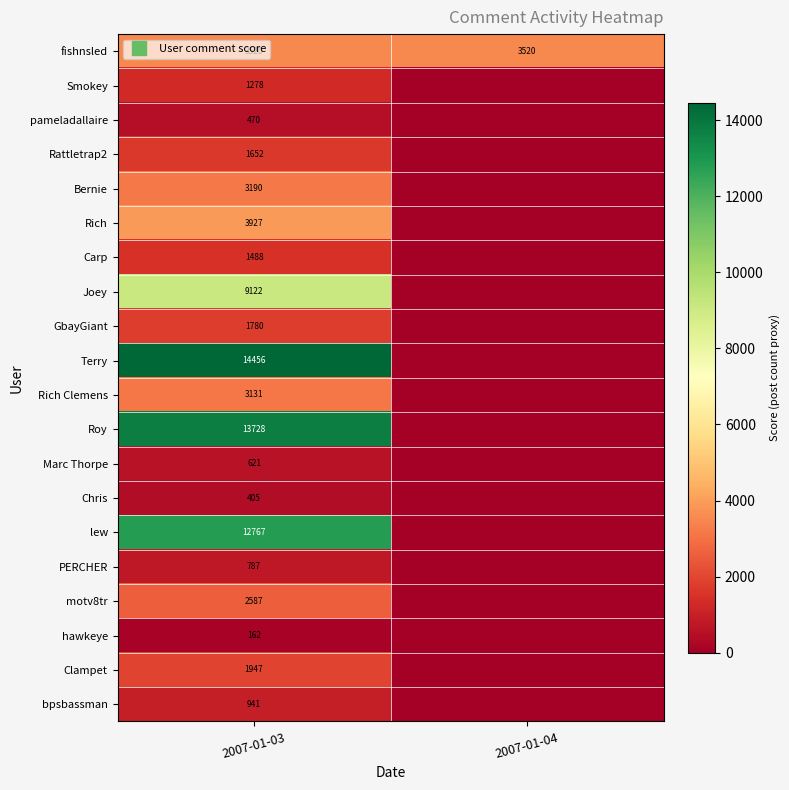

Which series has the largest total across all categories?

Terry